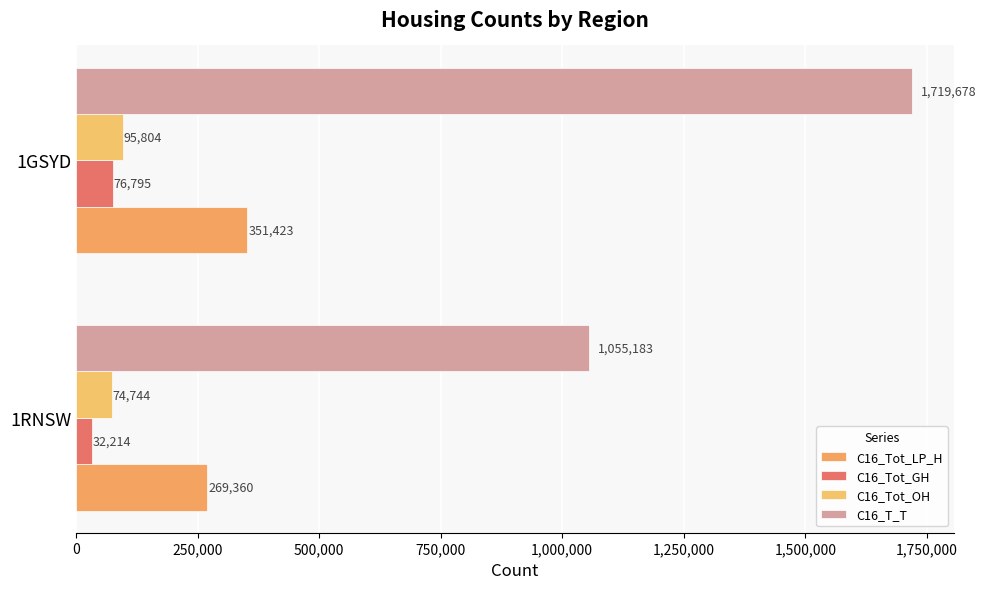

Rank the series by their maximum value, from lowest to highest.

C16_Tot_GH, C16_Tot_OH, C16_Tot_LP_H, C16_T_T